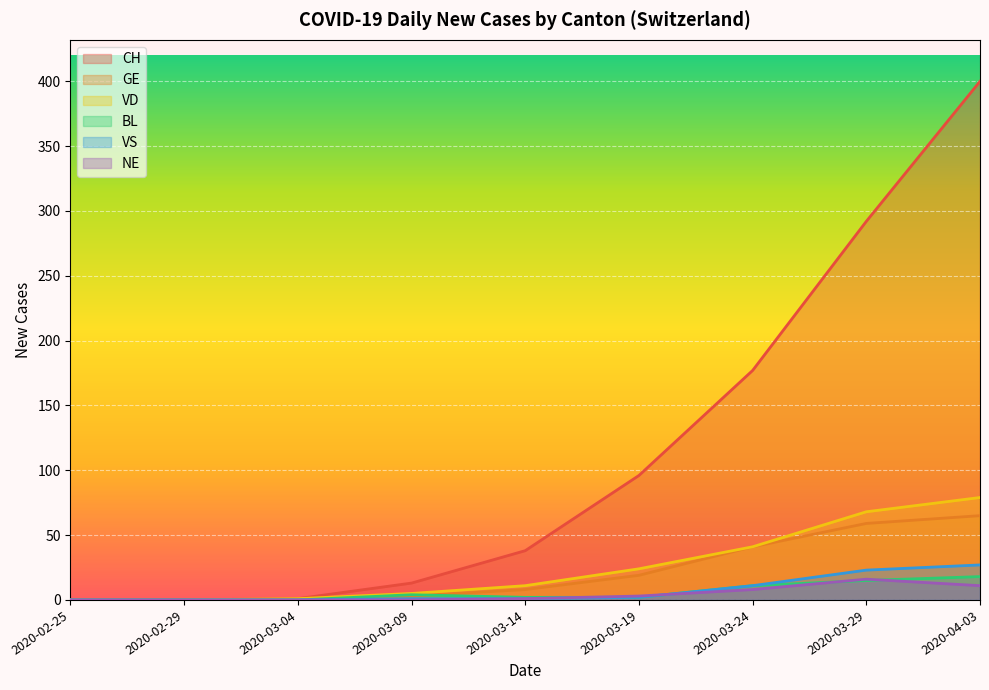

At which category is the sum across all series the highest?

2020-04-03